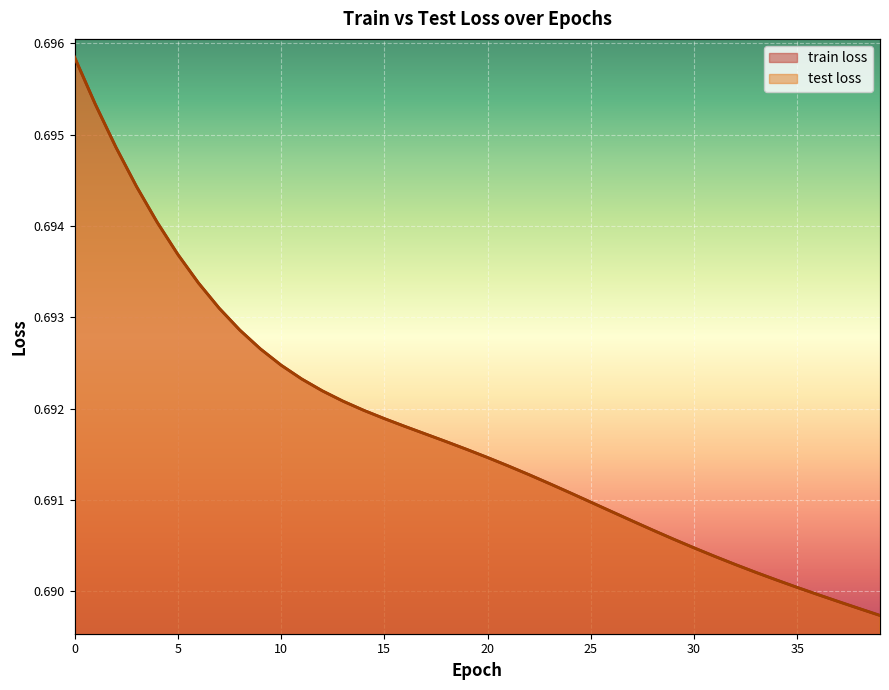

The test loss series shows 0.7 at 8. True or false?

True